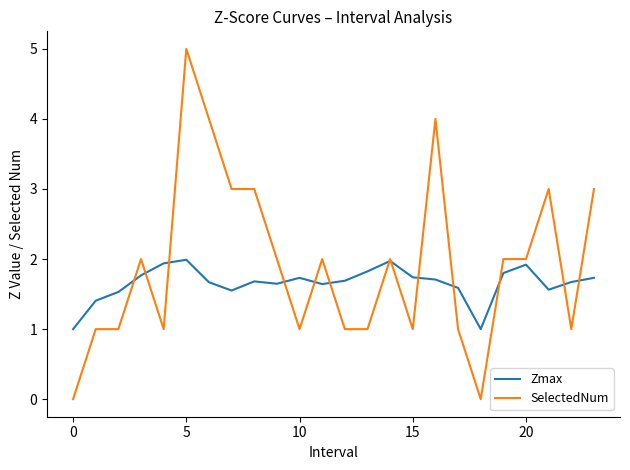

List the series in order of their overall mean, highest first.

SelectedNum, Zmax